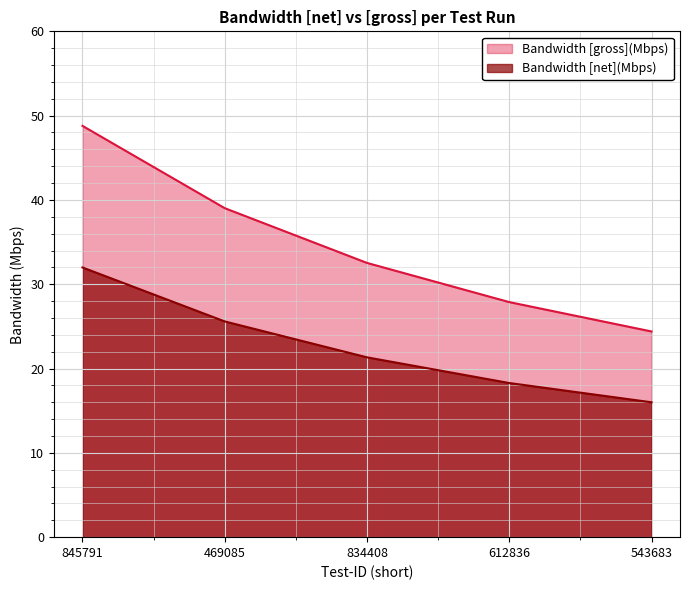

Which label corresponds to the largest value in the chart?

845791